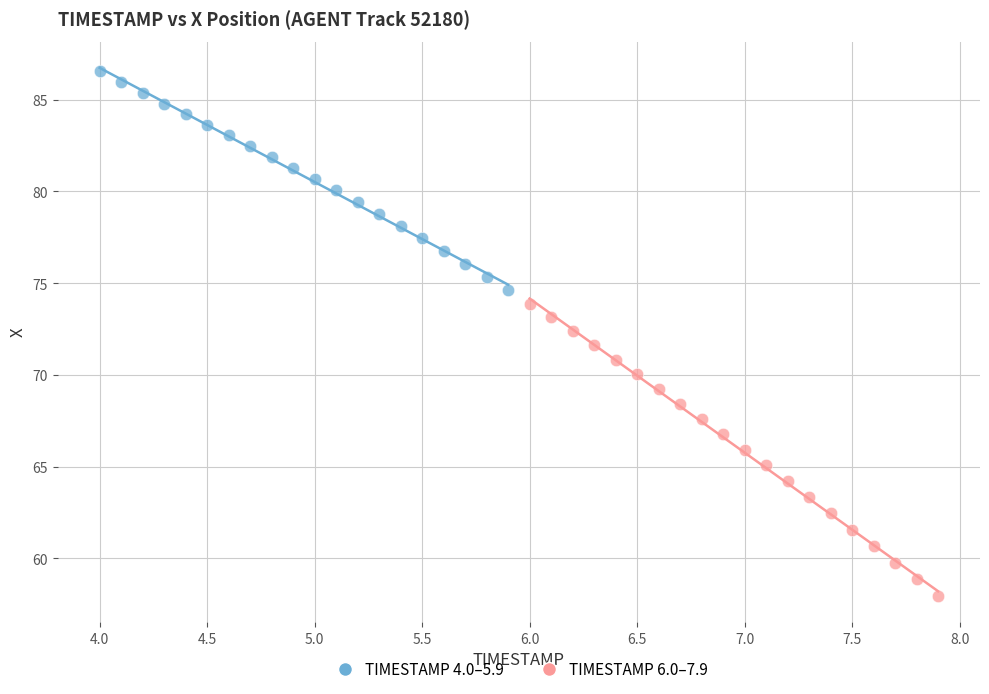

Which series has the largest Y range (max minus min)?

TIMESTAMP 6.0–7.9